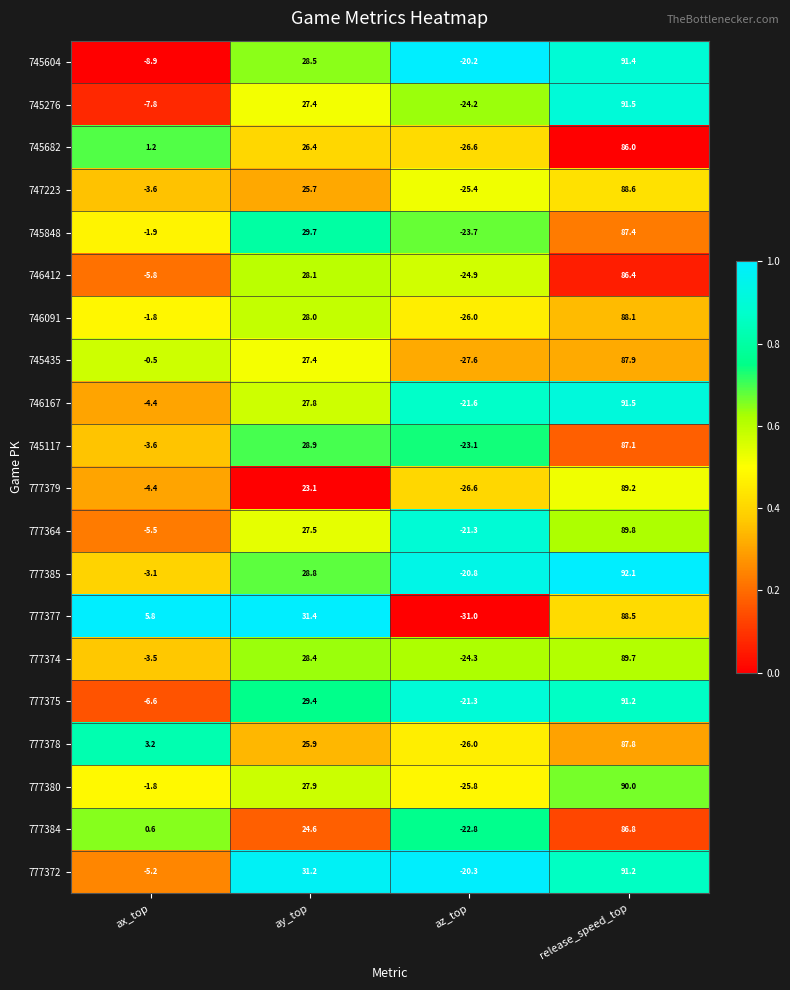

At how many categories does at least one series exceed 0?

3